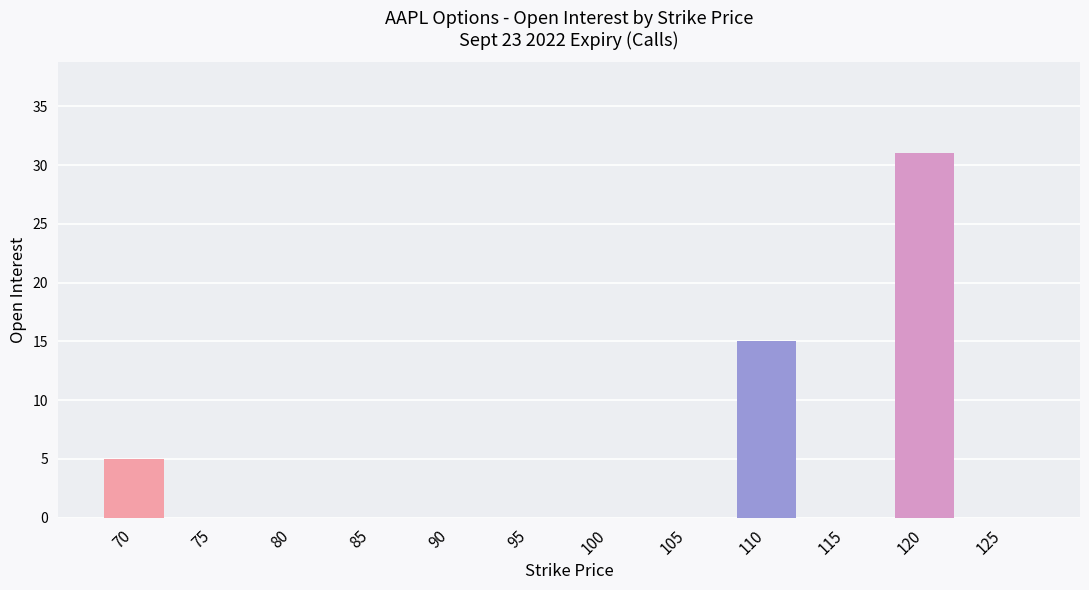

The value at 115 is 18. True or false?

False